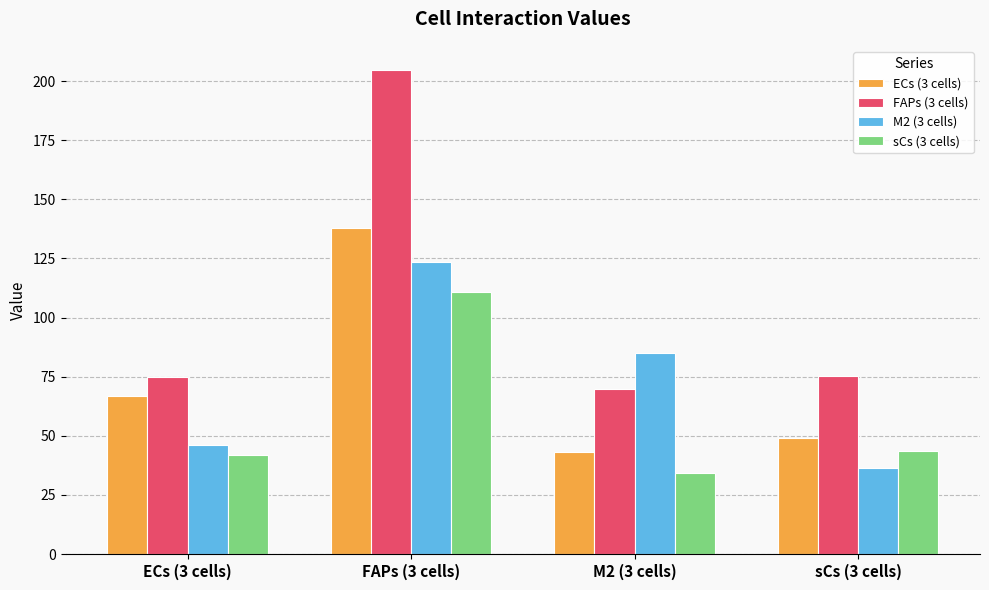

What are all the series names shown in the legend?

ECs (3 cells), FAPs (3 cells), M2 (3 cells), sCs (3 cells)